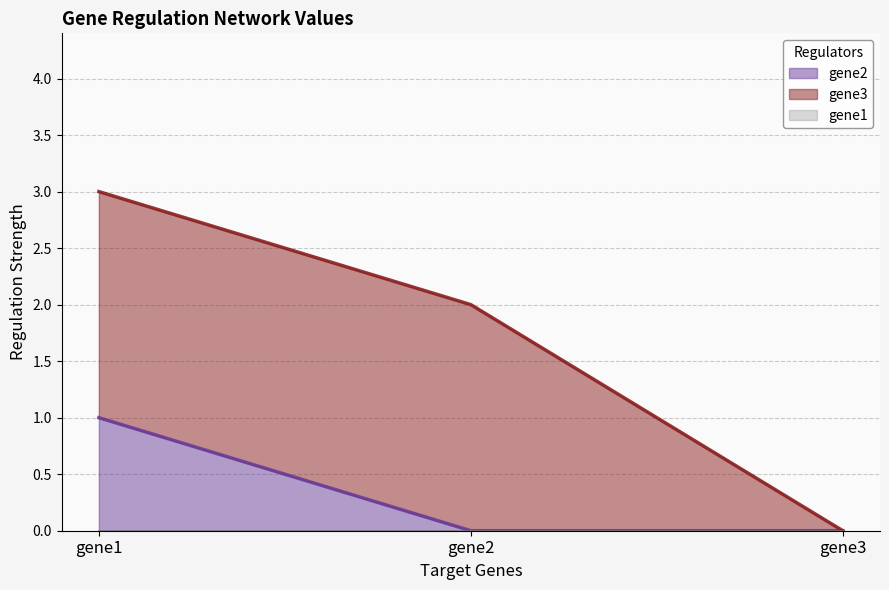

List the series in order of their peak value, highest first.

gene3, gene2, gene1